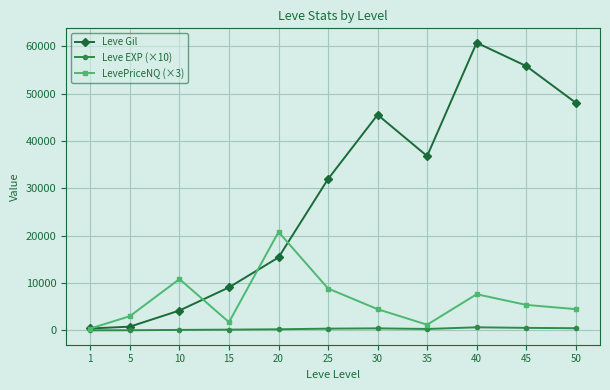

What are all the series names shown in the legend?

Leve Gil, Leve EXP (×10), LevePriceNQ (×3)